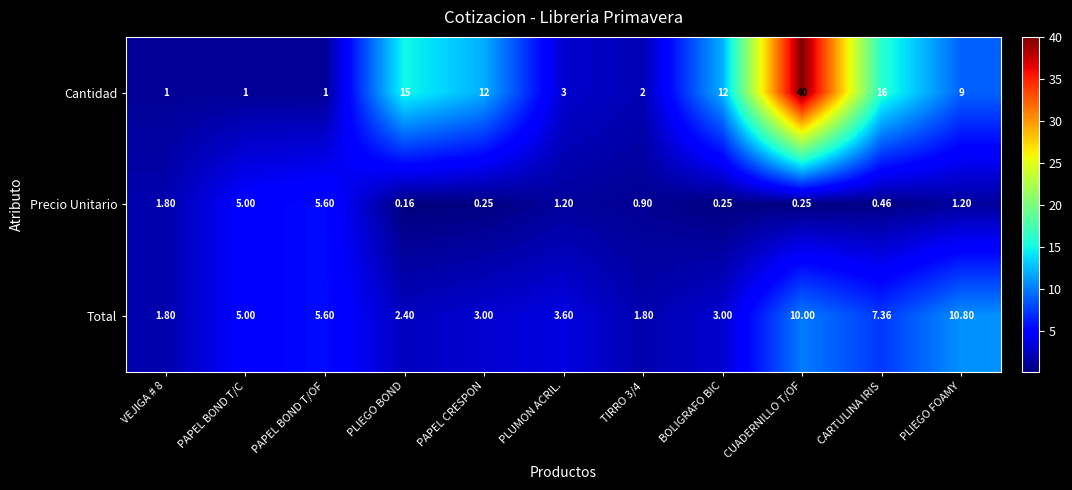

Rank the series by their average value, from lowest to highest.

Precio Unitario, Total, Cantidad